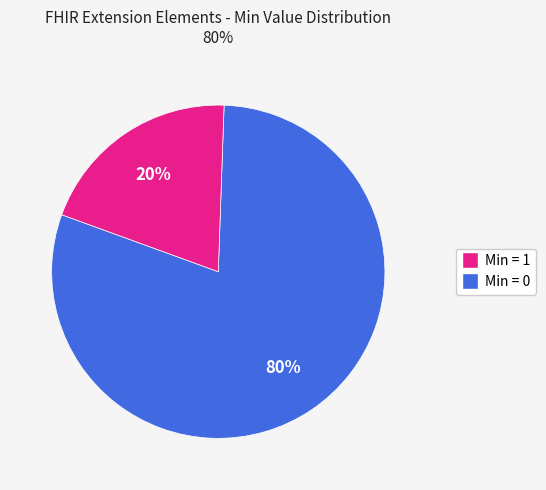

To the nearest percent, what is the average slice percentage?

50%